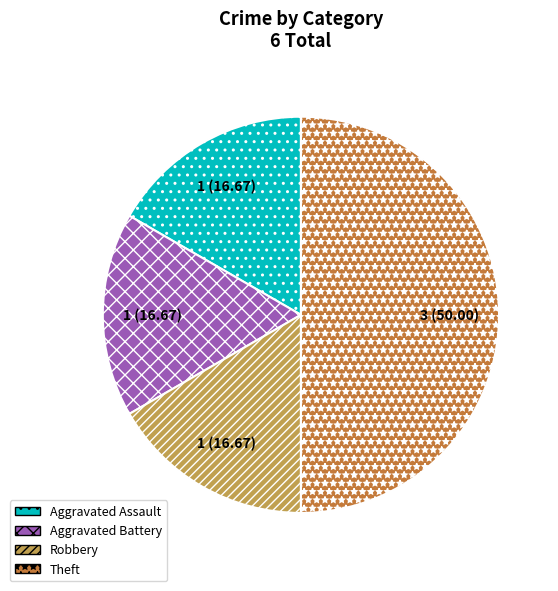

True or false: Aggravated Battery accounts for 17% of the total.

True